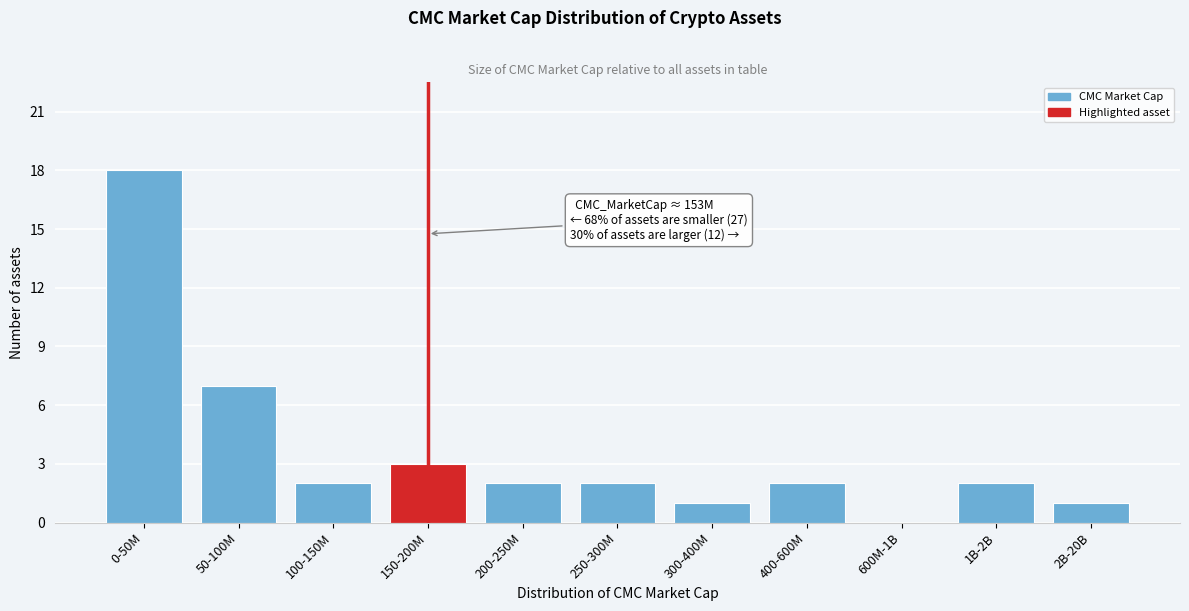

Reading left to right, list all the values displayed in this chart.

0-50M=18	50-100M=7	100-150M=2	150-200M=3	200-250M=2	250-300M=2	300-400M=1	400-600M=2	600M-1B=0	1B-2B=2	2B-20B=1